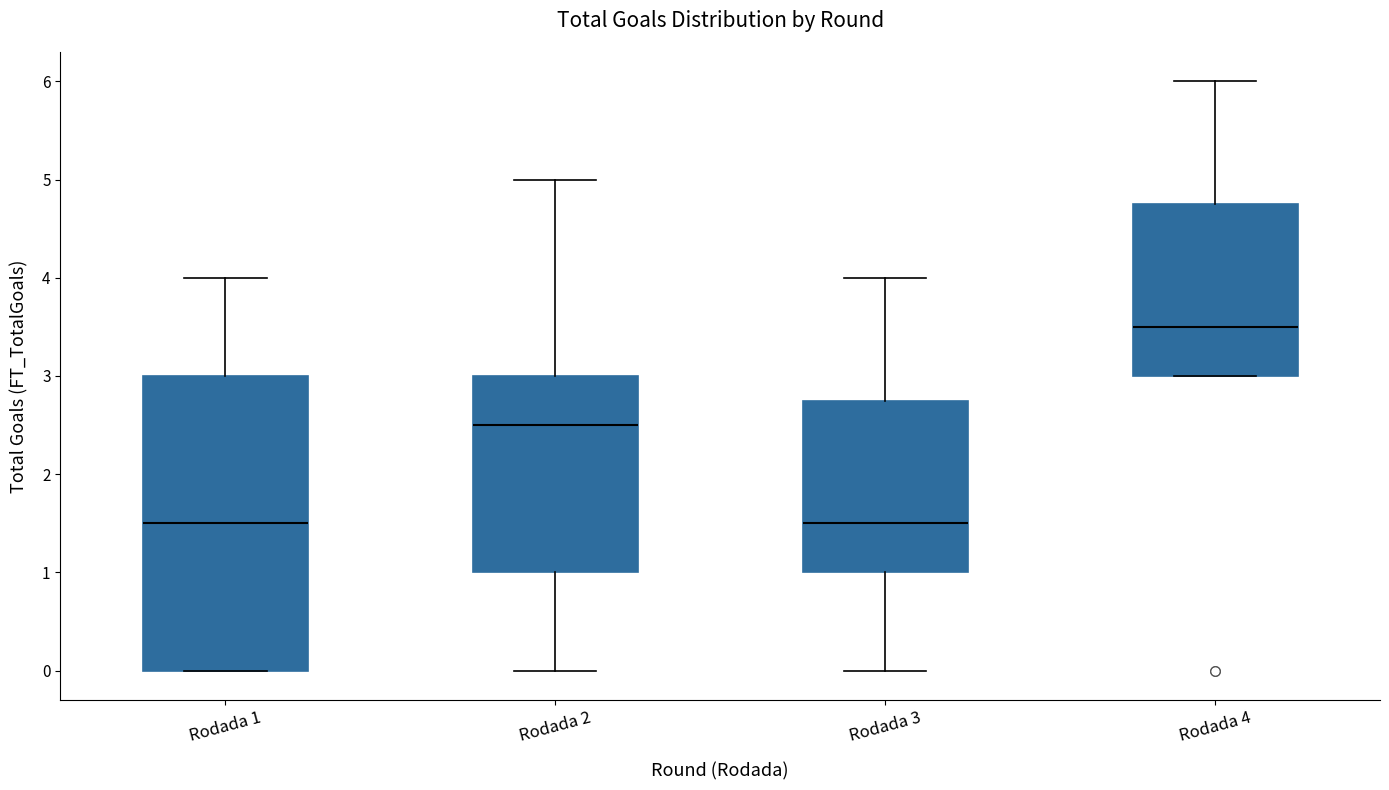

Comparing the boxes themselves (not the whiskers), which one is the tallest?

Rodada 1